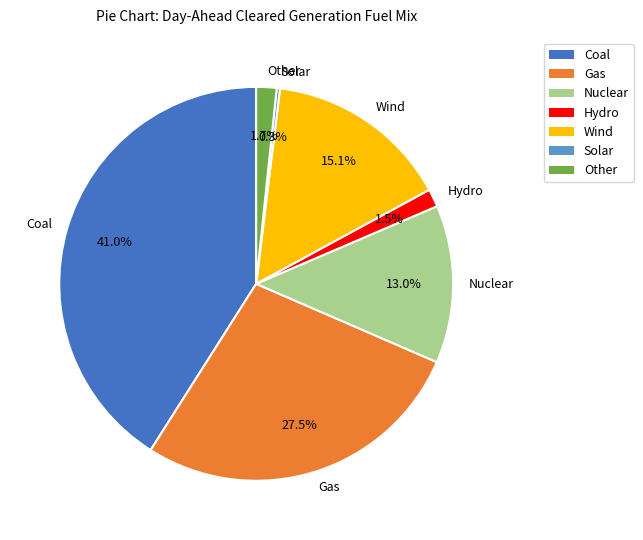

What percentage is NOT represented by Gas?

72.5%